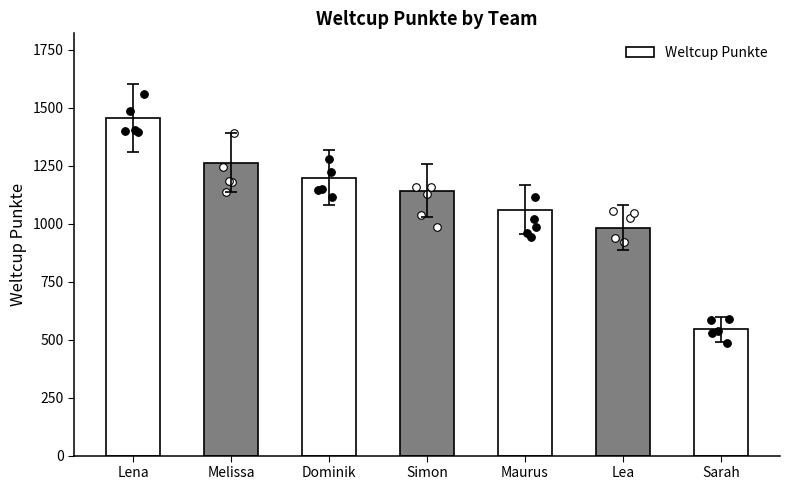

Which has a higher value, Simon or Lea?

Simon